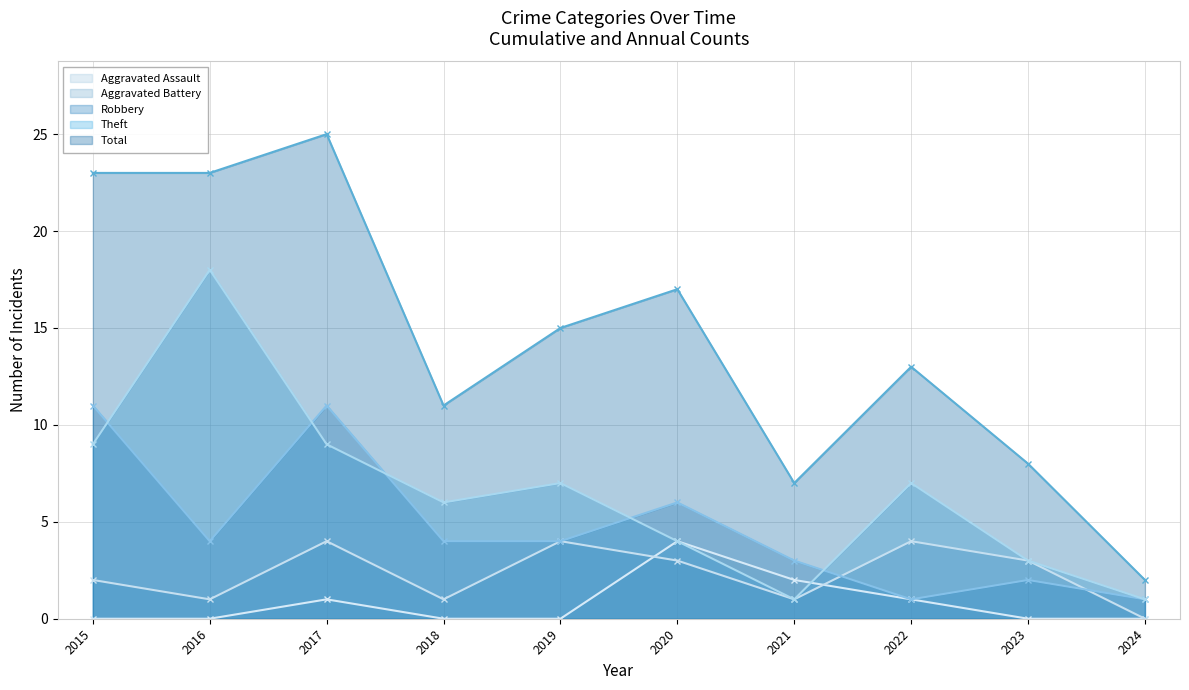

At which category is the sum across all series the highest?

2017